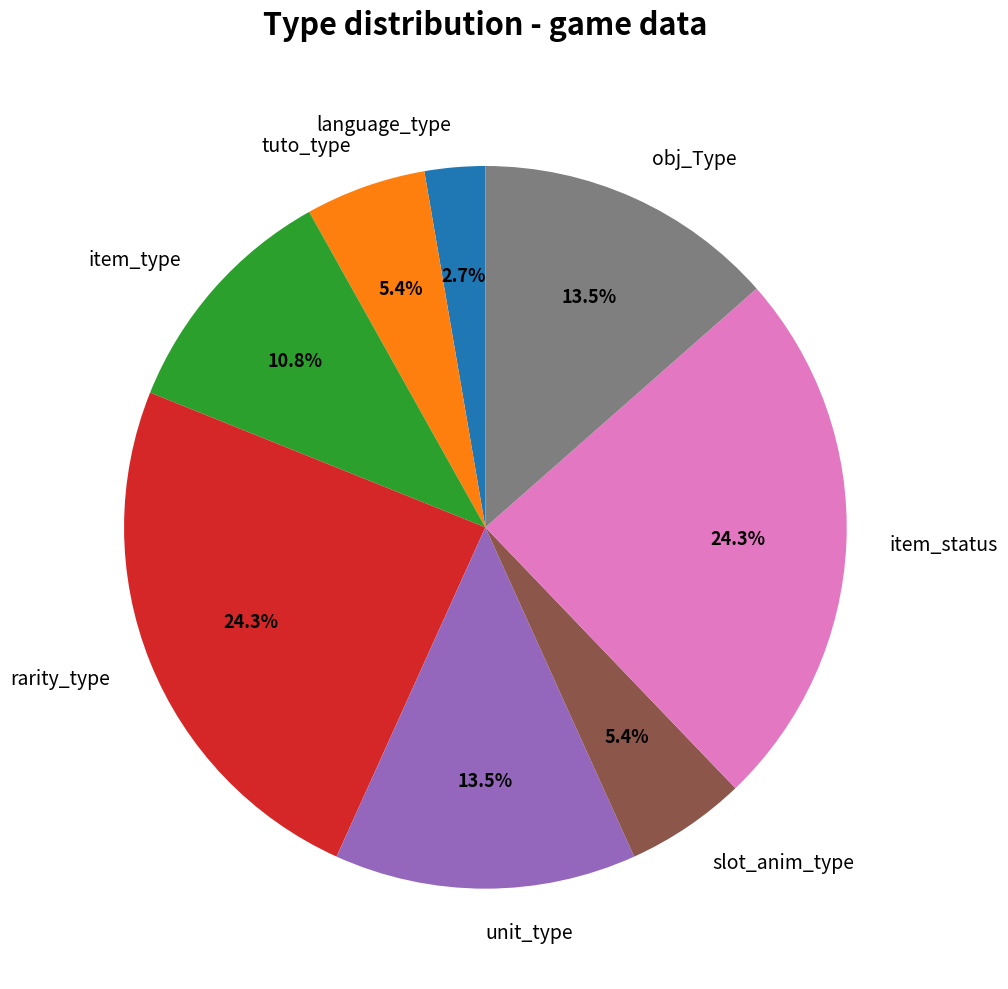

What percentage is the item_status slice, to the nearest percent?

24%